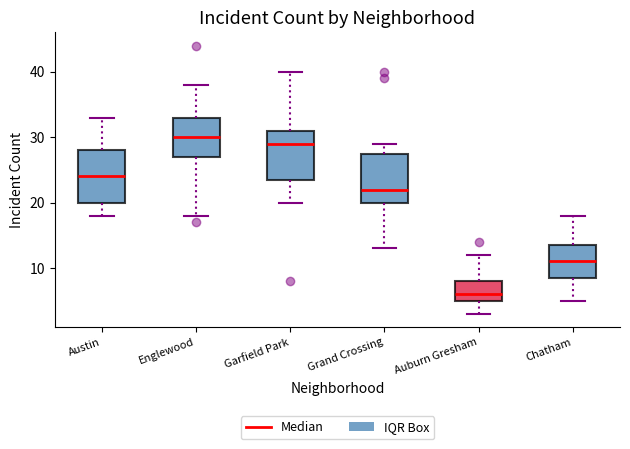

Where does the upper whisker of the box for Garfield Park end on the y-axis? The values are not printed on the chart, so give them approximately, as read against the axis.

40